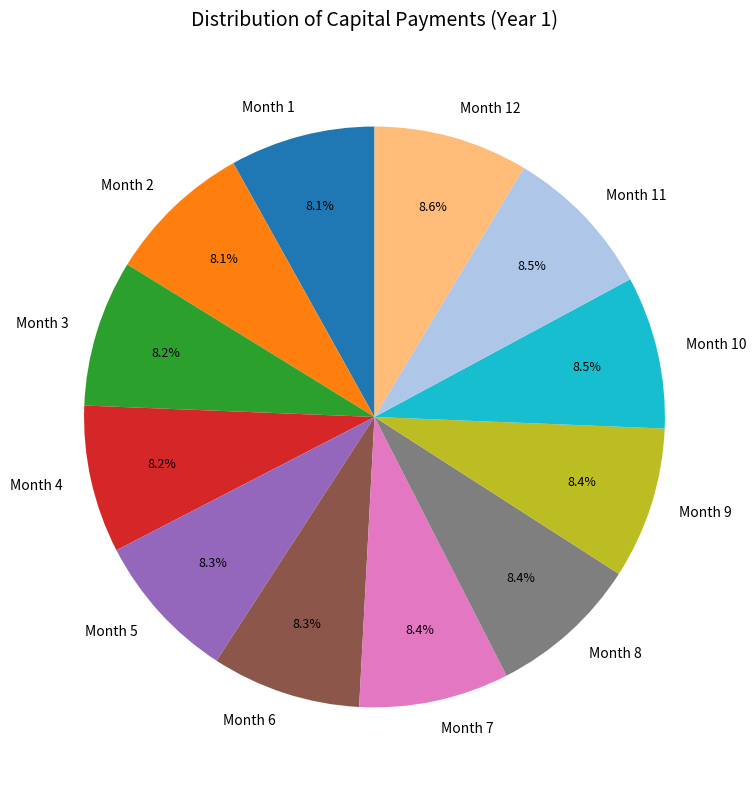

Does any single category account for the majority?

No